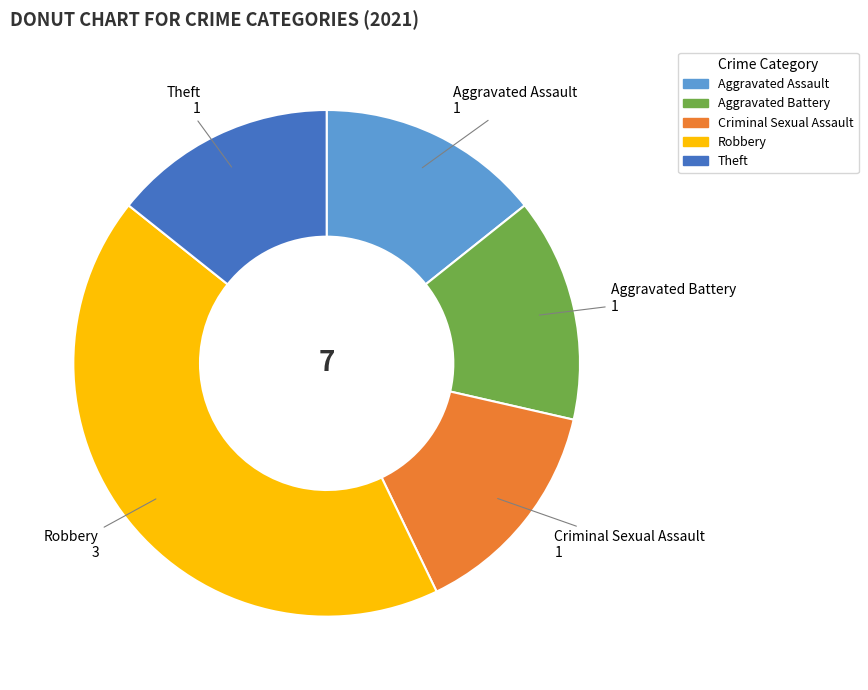

True or false: Aggravated Battery accounts for 4% of the total.

False